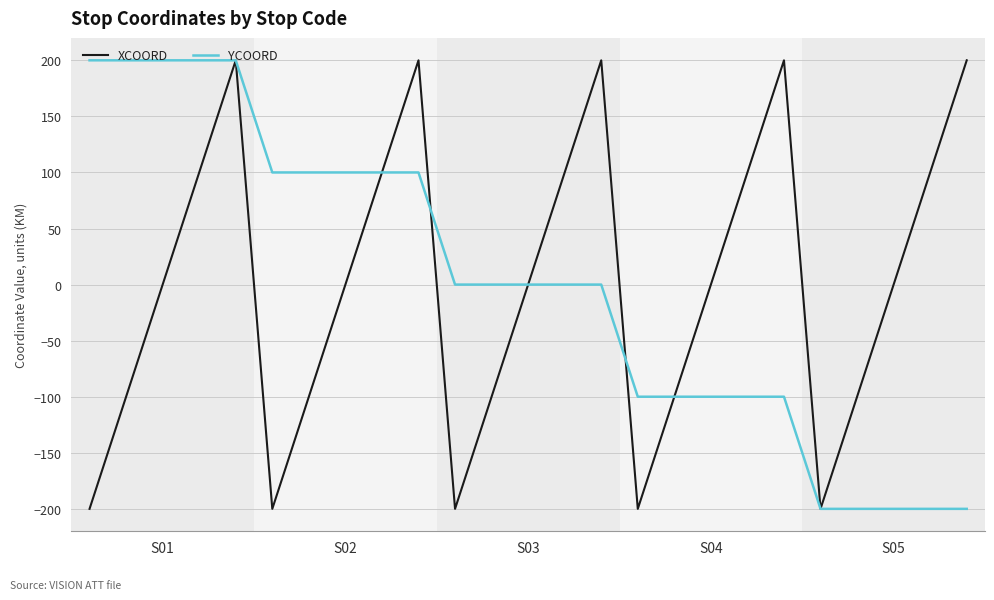

How many XCOORD values are between -100 and 100?

15